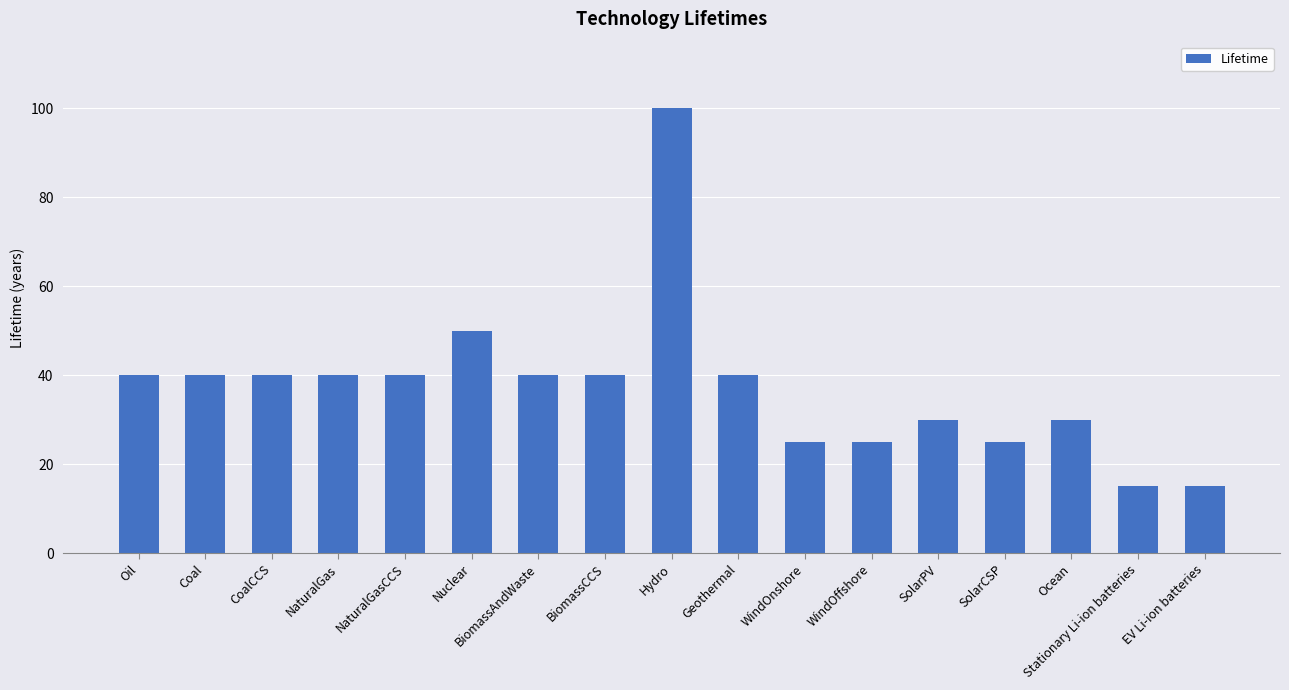

What is the label of the 1st bar from the left?

Oil